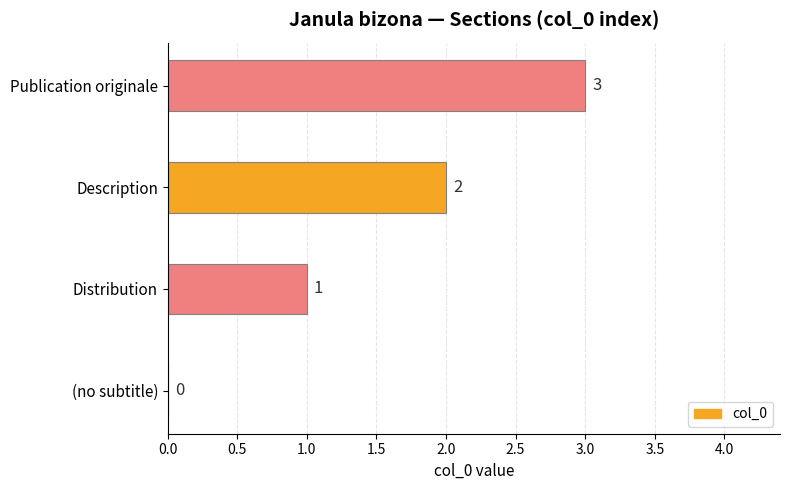

Are the bars grouped side by side (vs. stacked)?

No